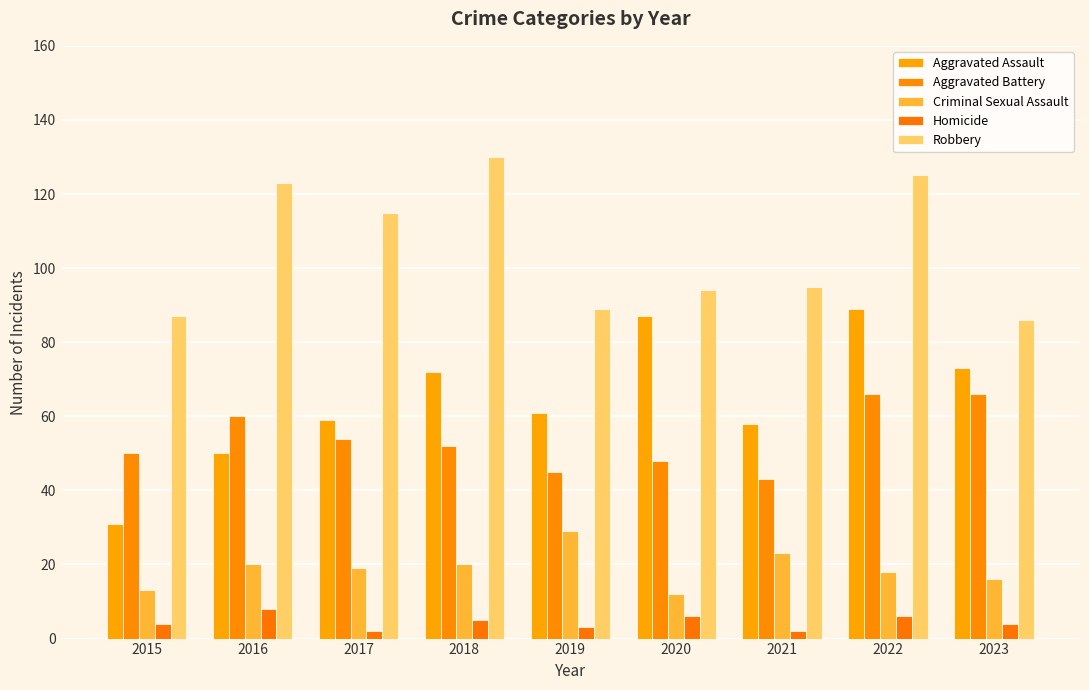

At which label does Aggravated Assault reach its minimum?

2015